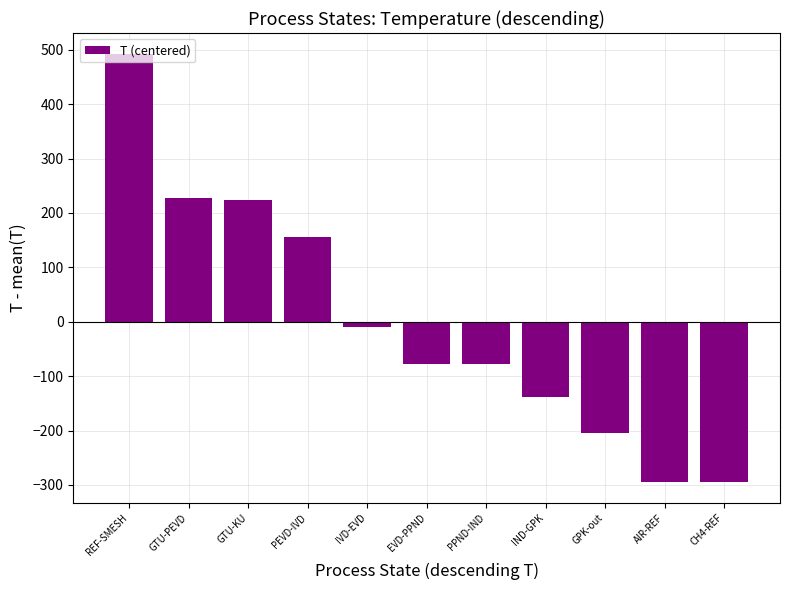

What is the approximate value at IND-GPK?

-138.3